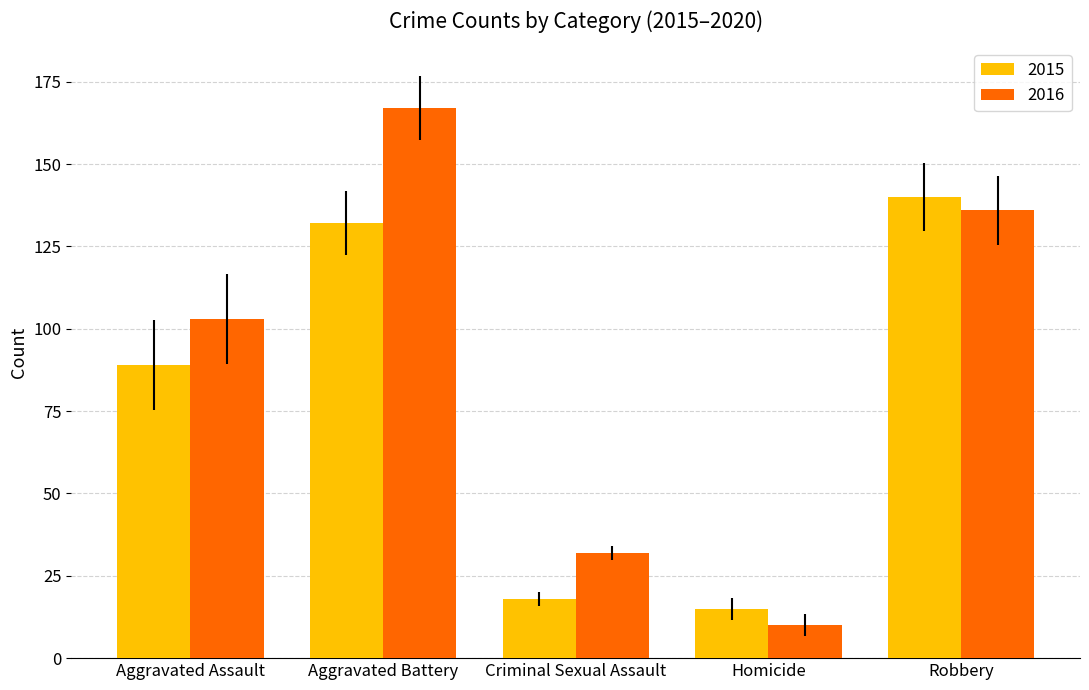

Which series has the widest spread of values?

2016